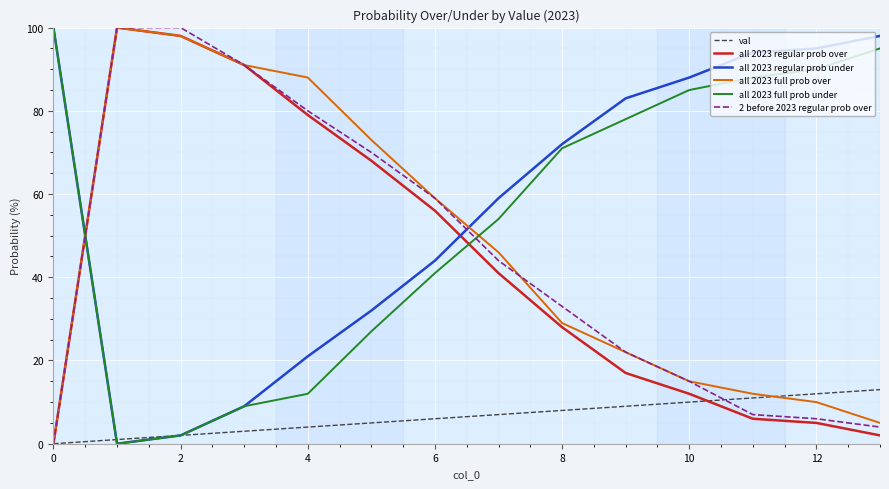

True or false: all 2023 regular prob over and all 2023 full prob under cross at least once.

True